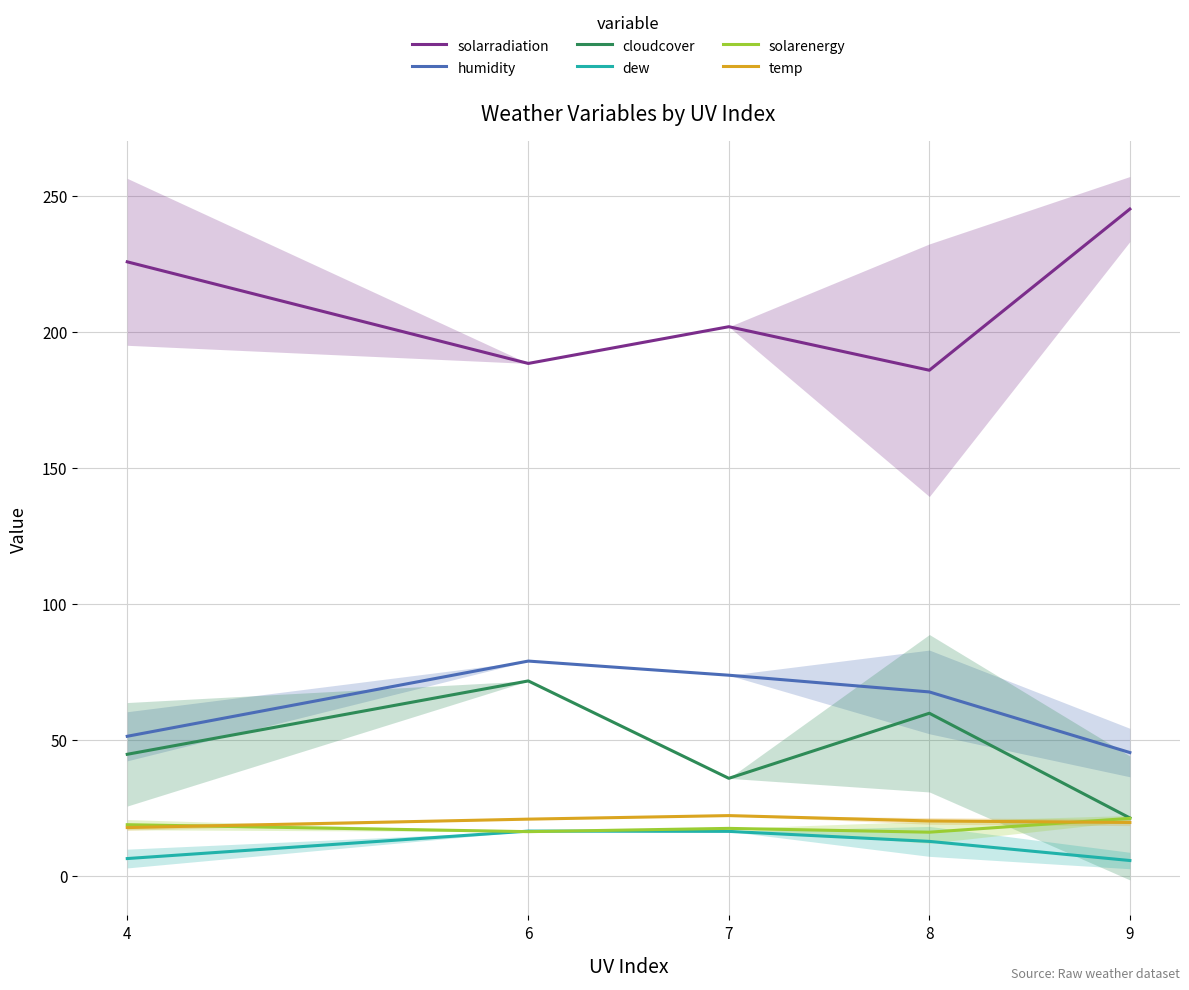

True or false: temp and solarradiation cross at least once.

False